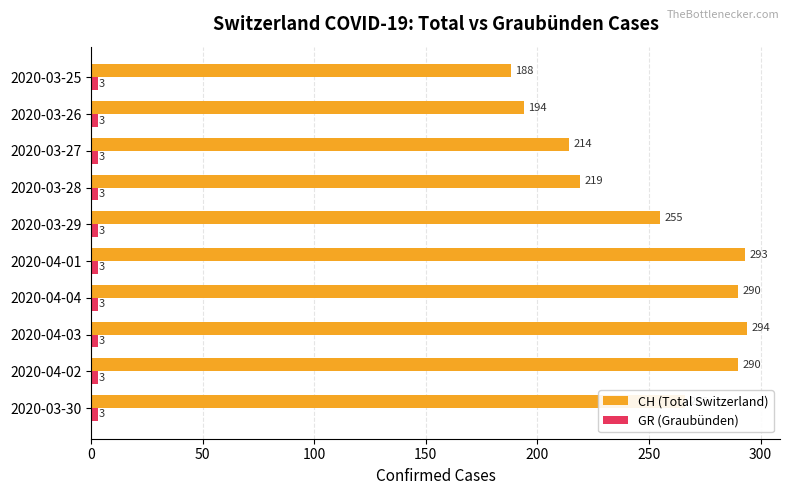

Which series changed the most between 2020-04-01 and 2020-03-25?

CH (Total Switzerland)